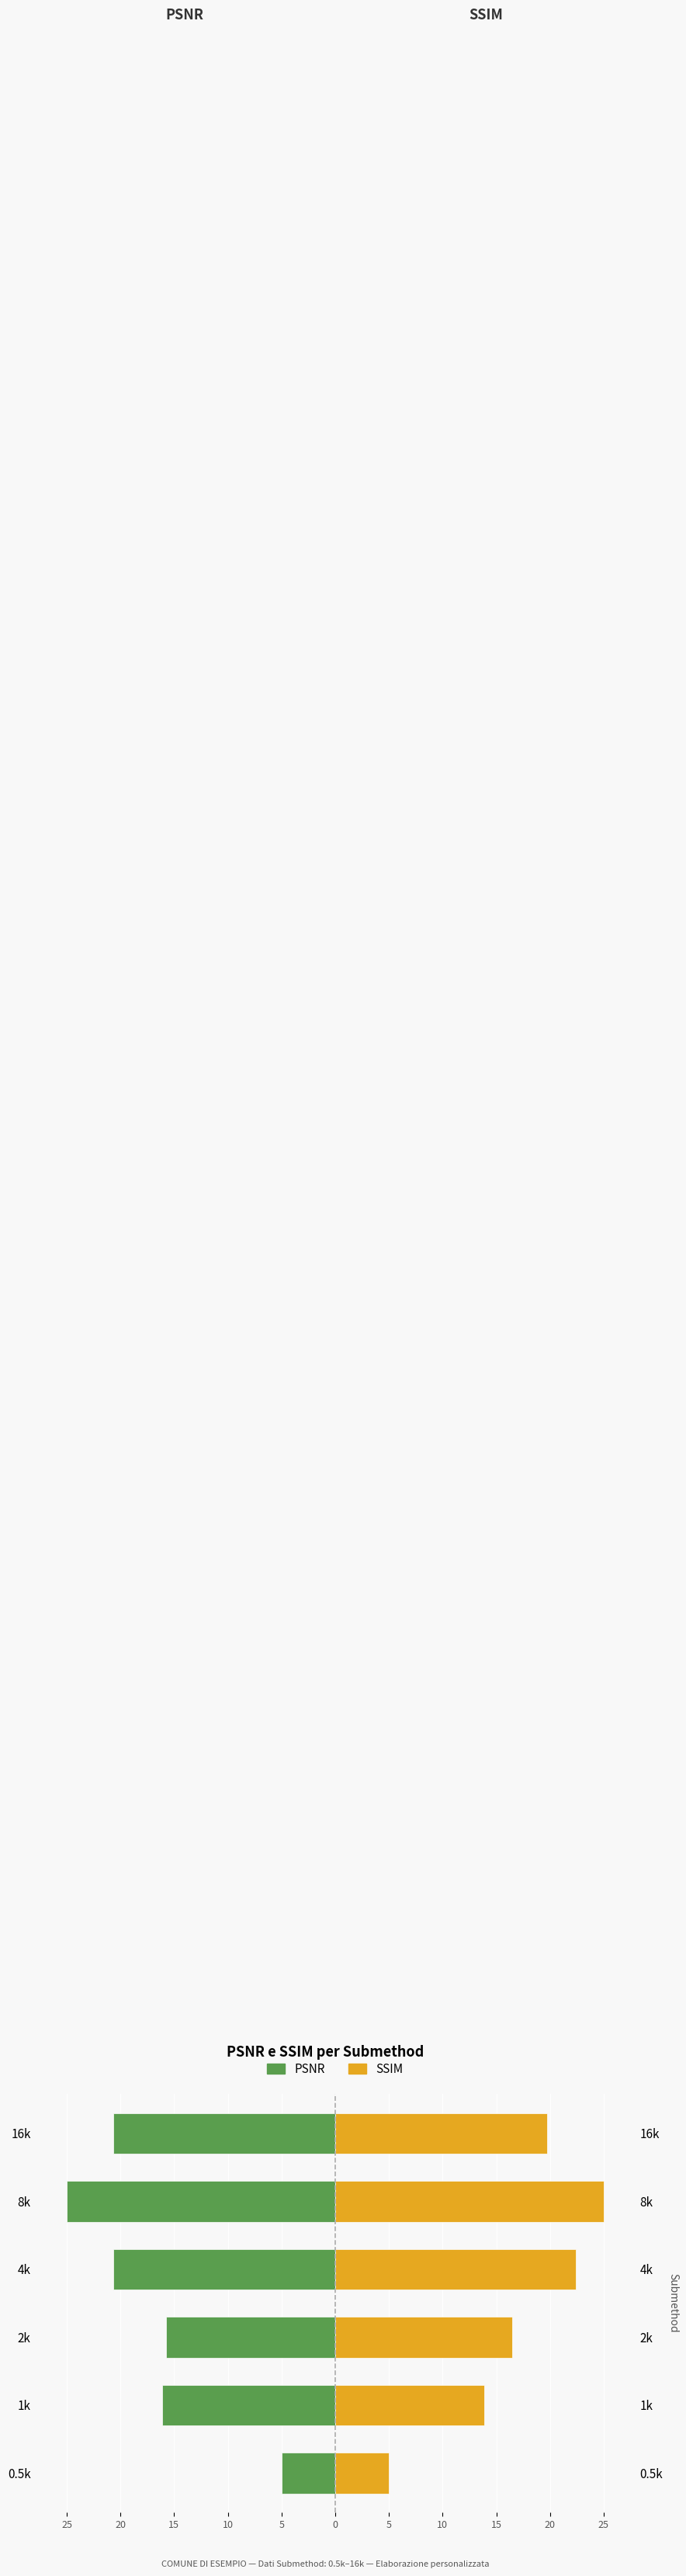

What is the difference between the maximum and minimum values in the SSIM series?

20.0